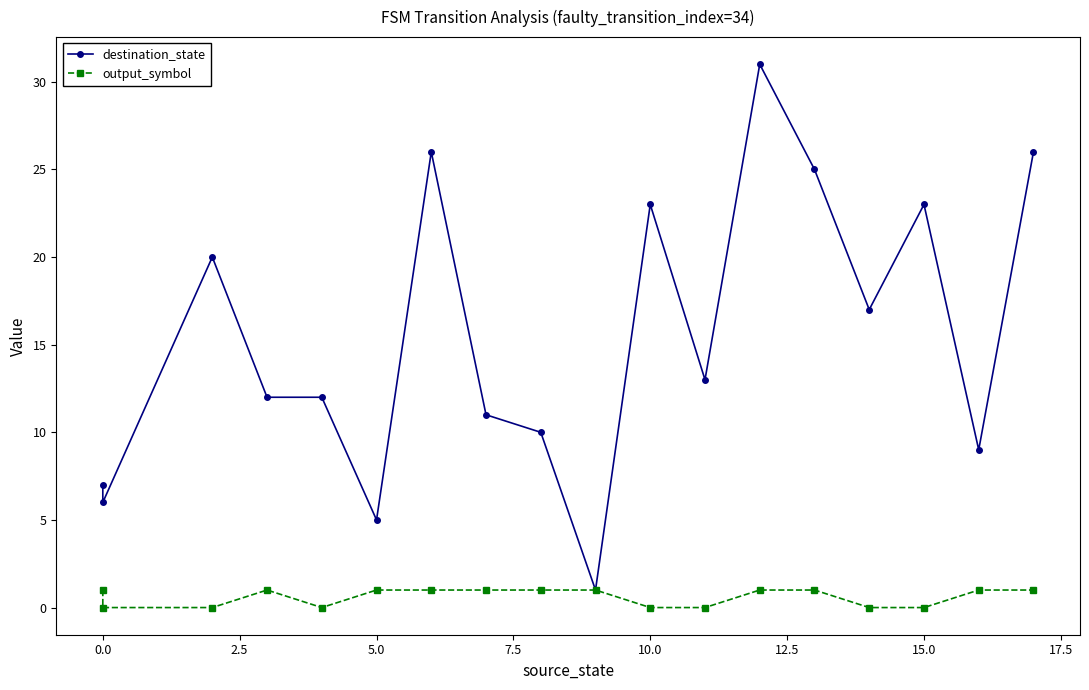

True or false: destination_state and output_symbol cross at least once.

False